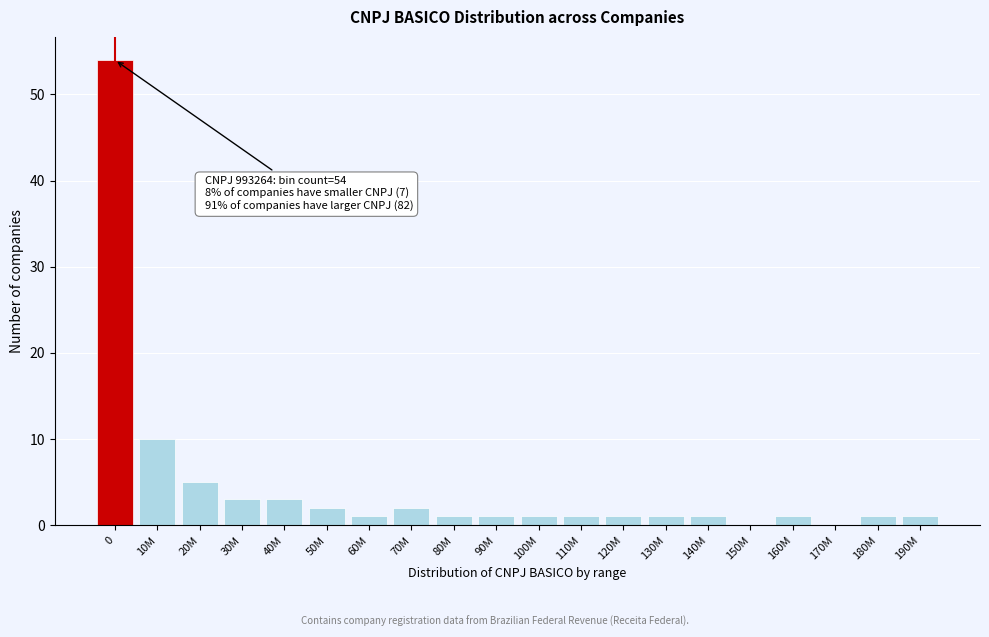

Reading left to right, what are all the values shown in this chart?

0=54	10M=10	20M=5	30M=3	40M=3	50M=2	60M=1	70M=2	80M=1	90M=1	100M=1	110M=1	120M=1	130M=1	140M=1	150M=0	160M=1	170M=0	180M=1	190M=1